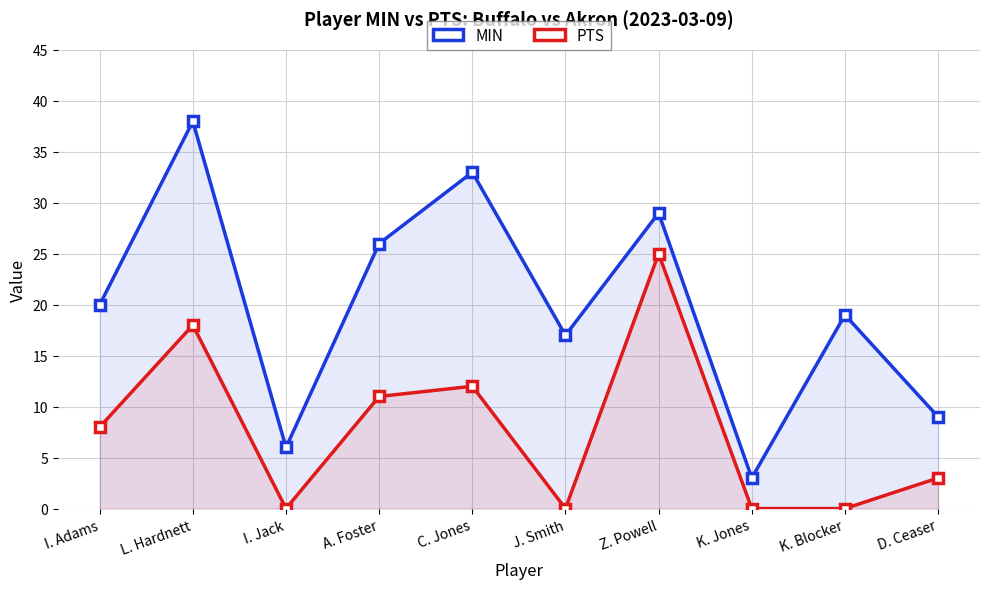

Reading left to right, what are all the values shown in this chart?

MIN: I. Adams=20	L. Hardnett=38	I. Jack=6	A. Foster=26	C. Jones=33	J. Smith=17	Z. Powell=29	K. Jones=3	K. Blocker=19	D. Ceaser=9
PTS: I. Adams=8	L. Hardnett=18	I. Jack=0	A. Foster=11	C. Jones=12	J. Smith=0	Z. Powell=25	K. Jones=0	K. Blocker=0	D. Ceaser=3